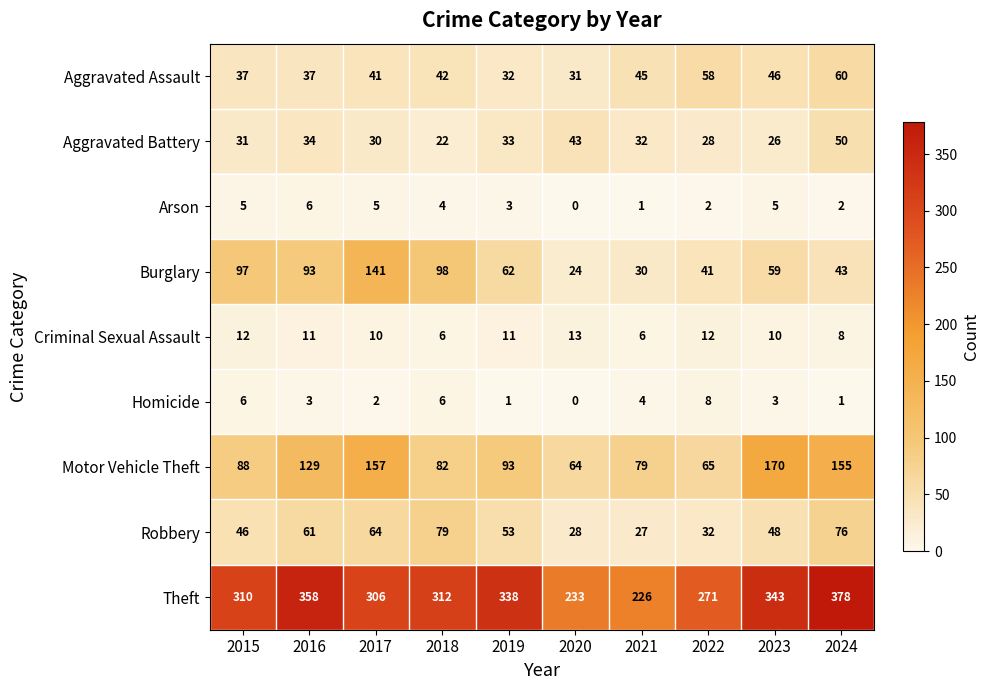

What is the difference between the maximum and second lowest values in the Motor Vehicle Theft series?

105